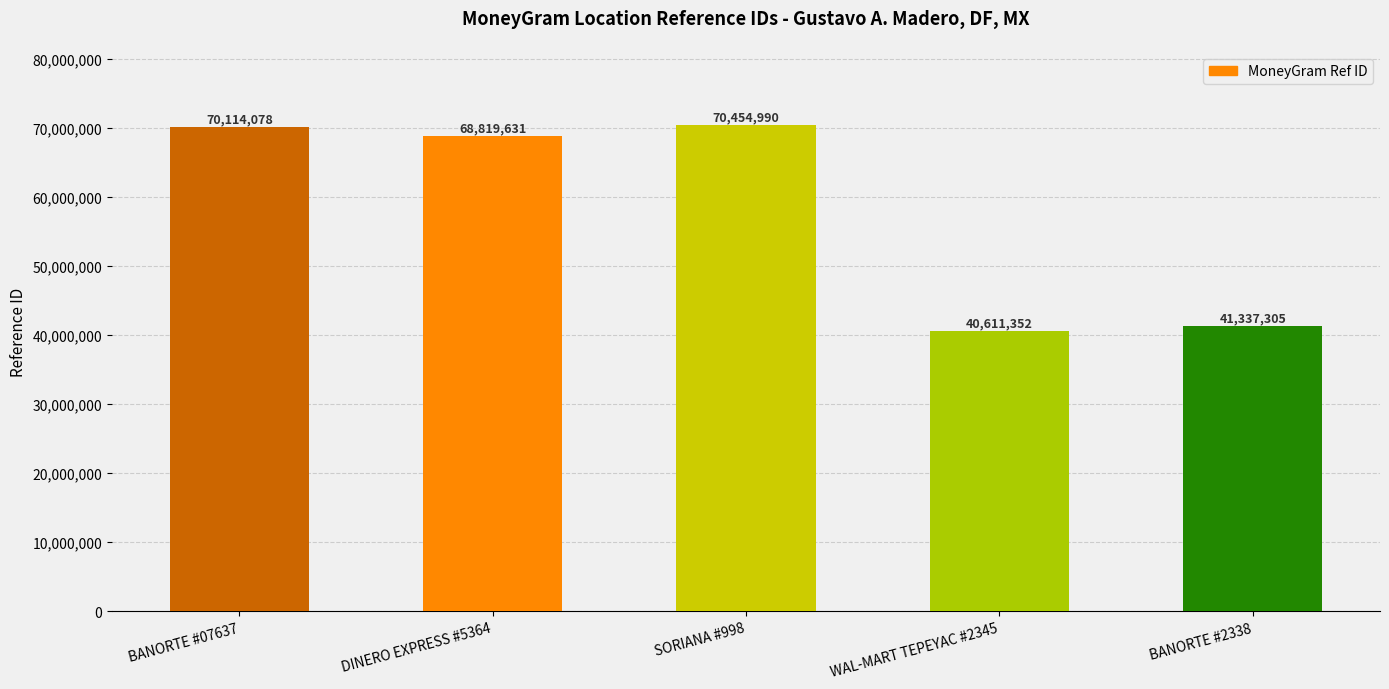

Which has a higher value, DINERO EXPRESS #5364 or SORIANA #998?

SORIANA #998